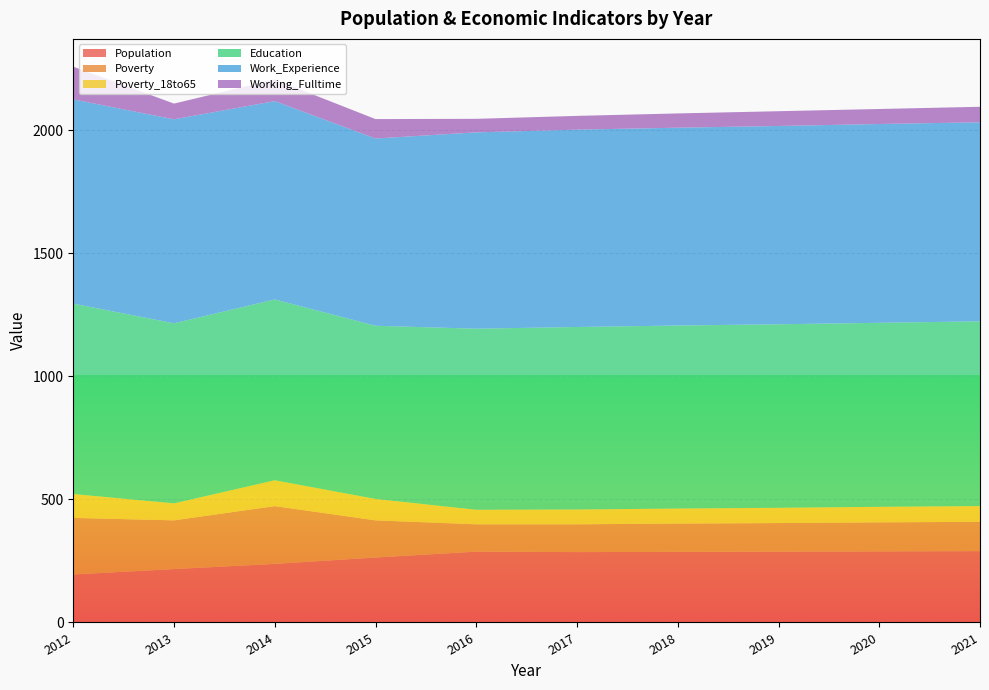

Reading left to right, extract all data points from this chart.

Population: 195	217	238	264	288	286	287	288	289	290
Poverty: 230	198	235	151	111	113	115	116	118	119
Poverty_18to65: 97	69	105	87	59	60	61	62	63	64
Education: 774	732	735	704	736	742	744	746	748	751
Work_Experience: 830	829	806	761	798	802	804	806	808	809
Working_Fulltime: 133	64	88	79	55	56	58	60	61	63